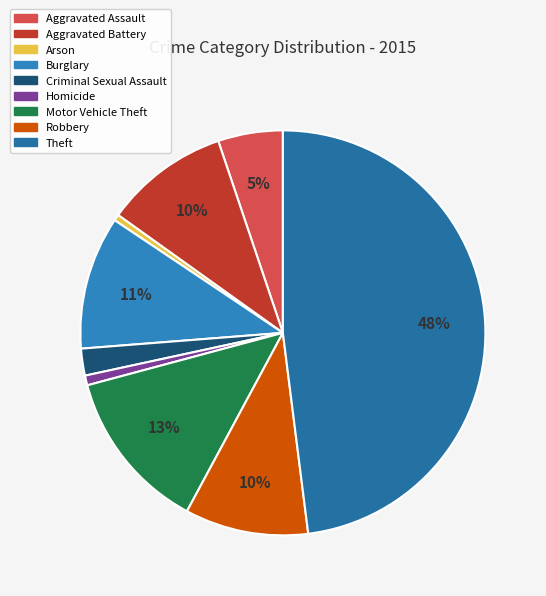

Between Arson and Burglary, which is larger?

Burglary